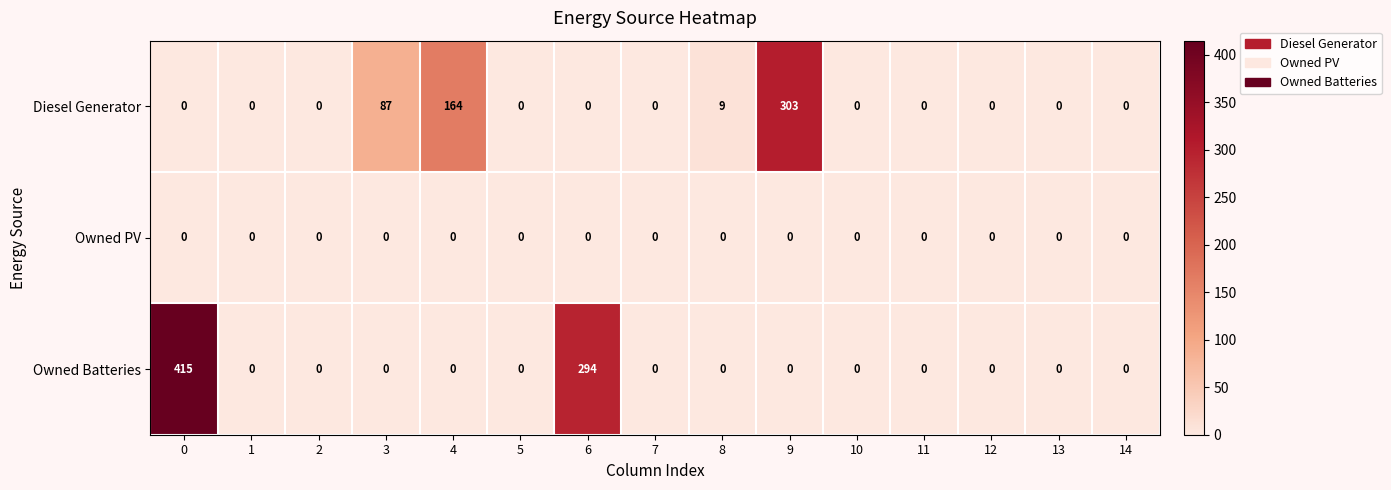

Rank the series by their maximum value, from highest to lowest.

Owned Batteries, Diesel Generator, Owned PV